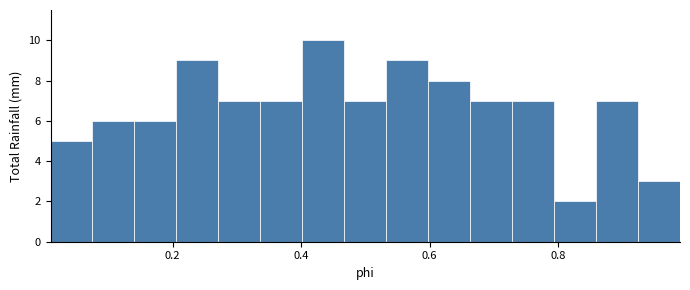

Around what value on the x-axis is the tallest bar? Give the approximate position of its centre, as read against the axis.

0.44